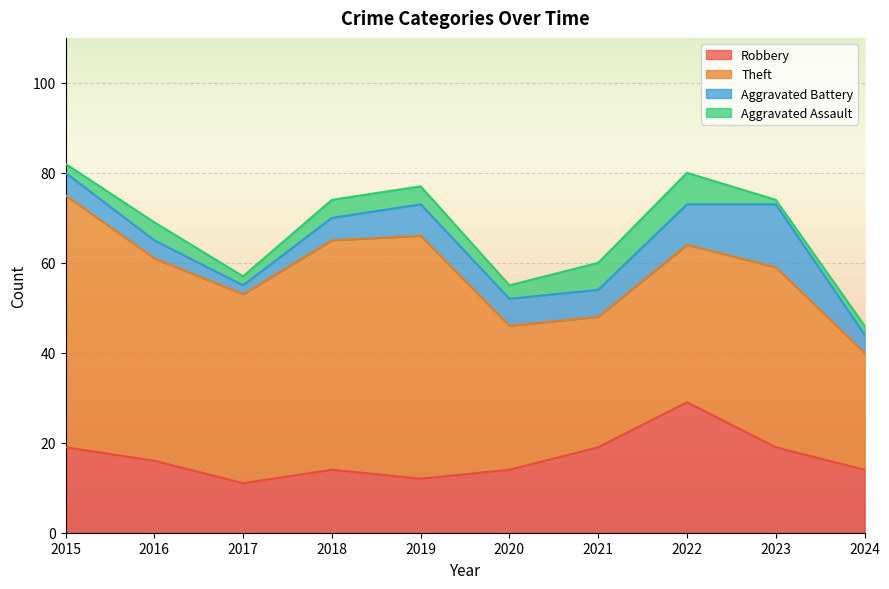

Reading left to right, what are all the values shown in this chart?

Robbery: 2015=19	2016=16	2017=11	2018=14	2019=12	2020=14	2021=19	2022=29	2023=19	2024=14
Theft: 2015=56	2016=45	2017=42	2018=51	2019=54	2020=32	2021=29	2022=35	2023=40	2024=26
Aggravated Battery: 2015=5	2016=4	2017=2	2018=5	2019=7	2020=6	2021=6	2022=9	2023=14	2024=4
Aggravated Assault: 2015=2	2016=4	2017=2	2018=4	2019=4	2020=3	2021=6	2022=7	2023=1	2024=2